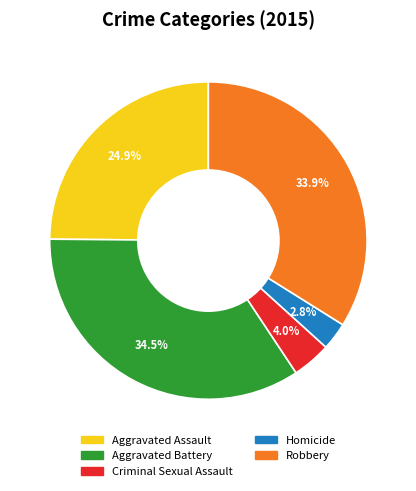

How much of the chart is everything except Criminal Sexual Assault?

96.0%